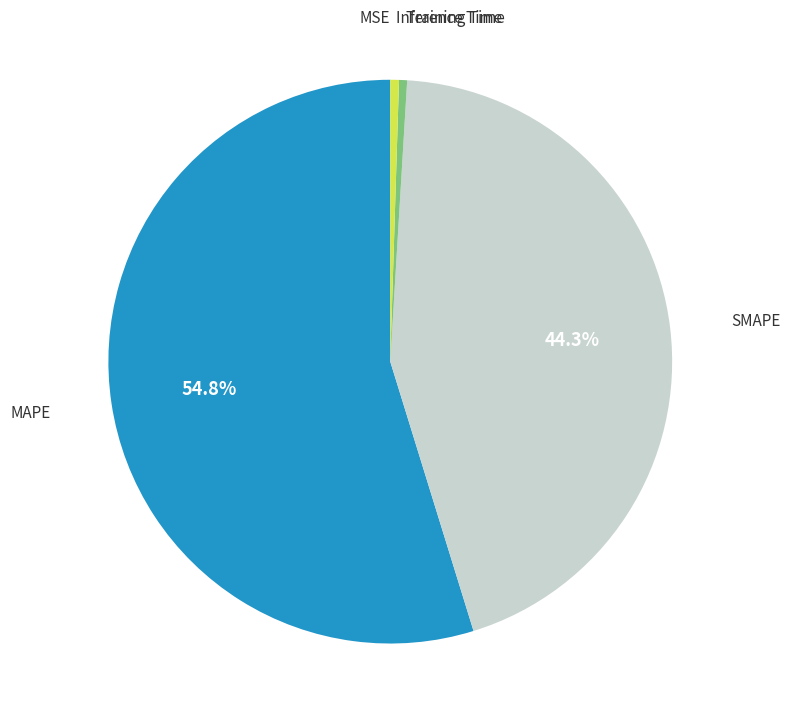

What is the largest slice in the pie chart?

MAPE